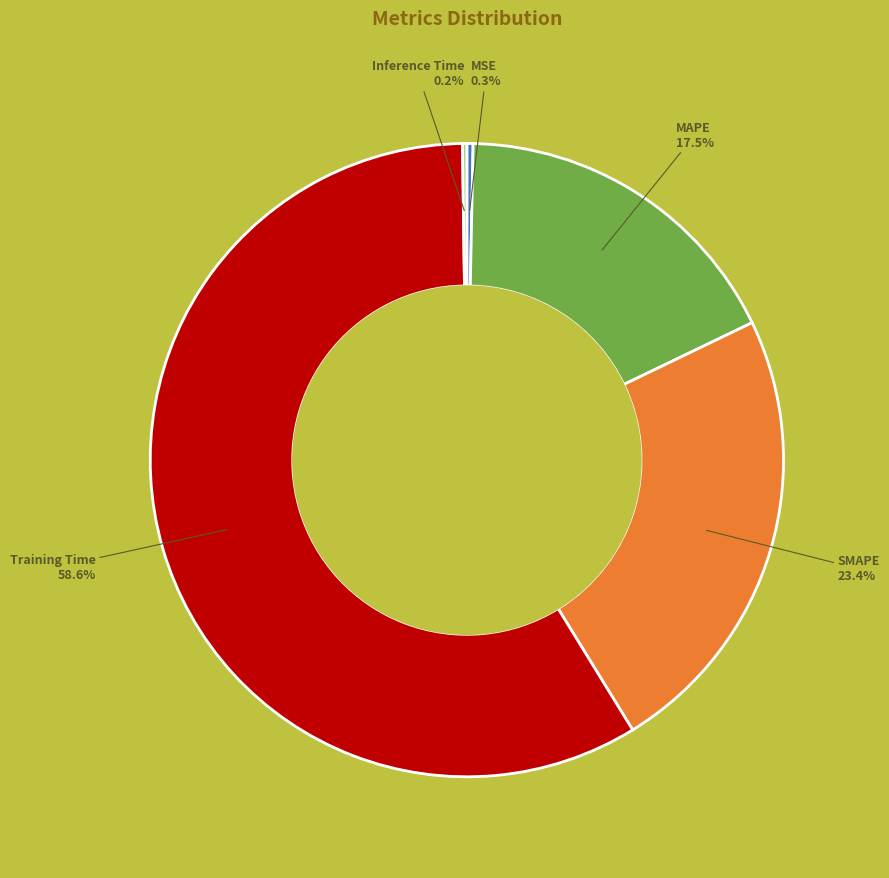

Does any single category account for the majority?

Yes